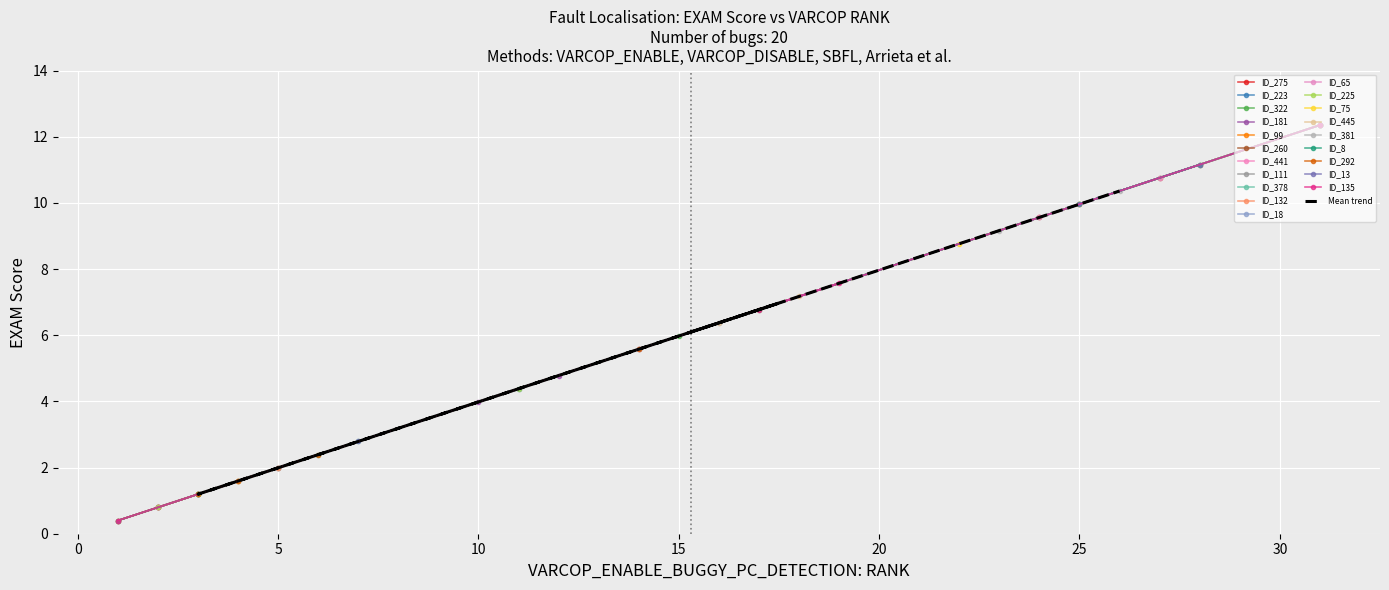

The value of VARCOP_ENABLE:EXAM at ID_260 is 1.6. True or false?

False